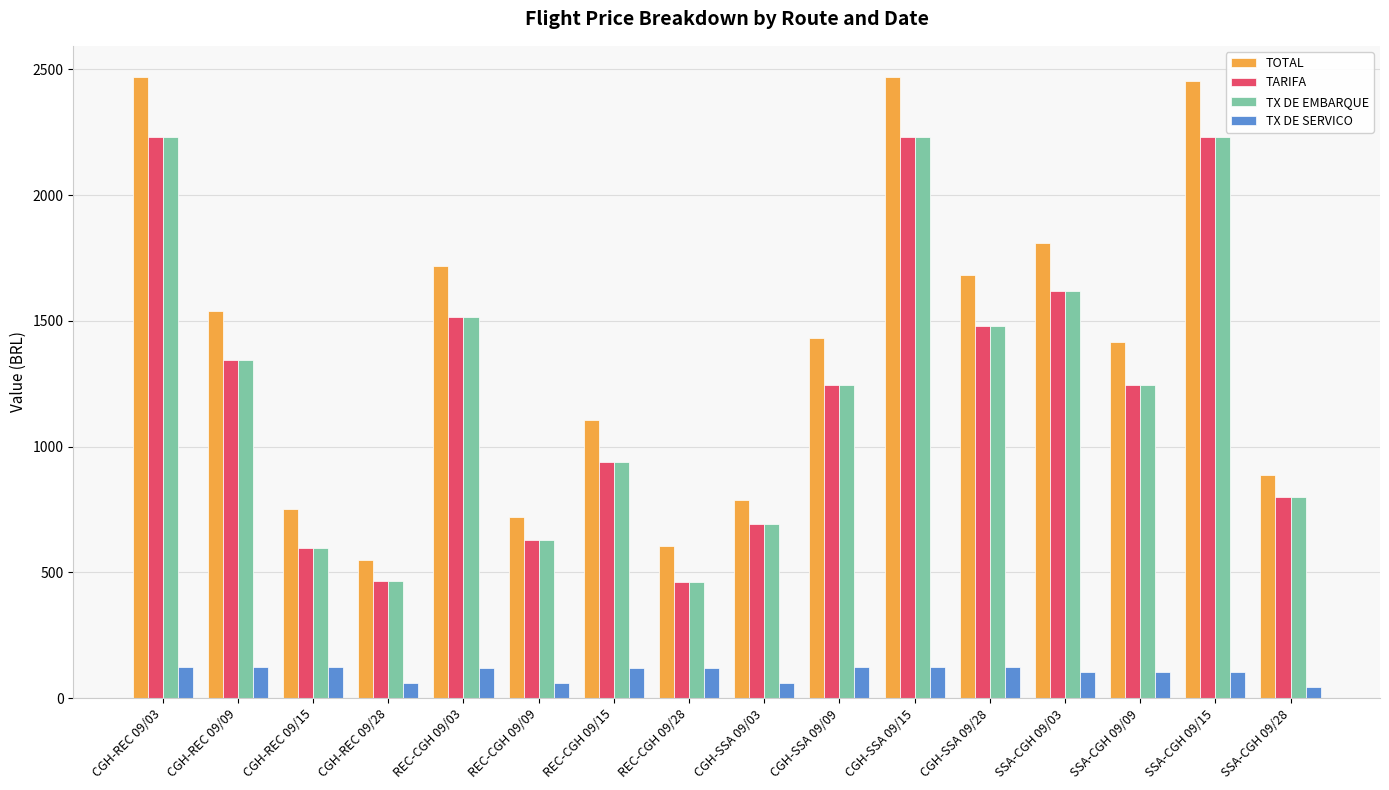

True or false: TOTAL has a value of 2432.1 at CGH-SSA 09/09.

False